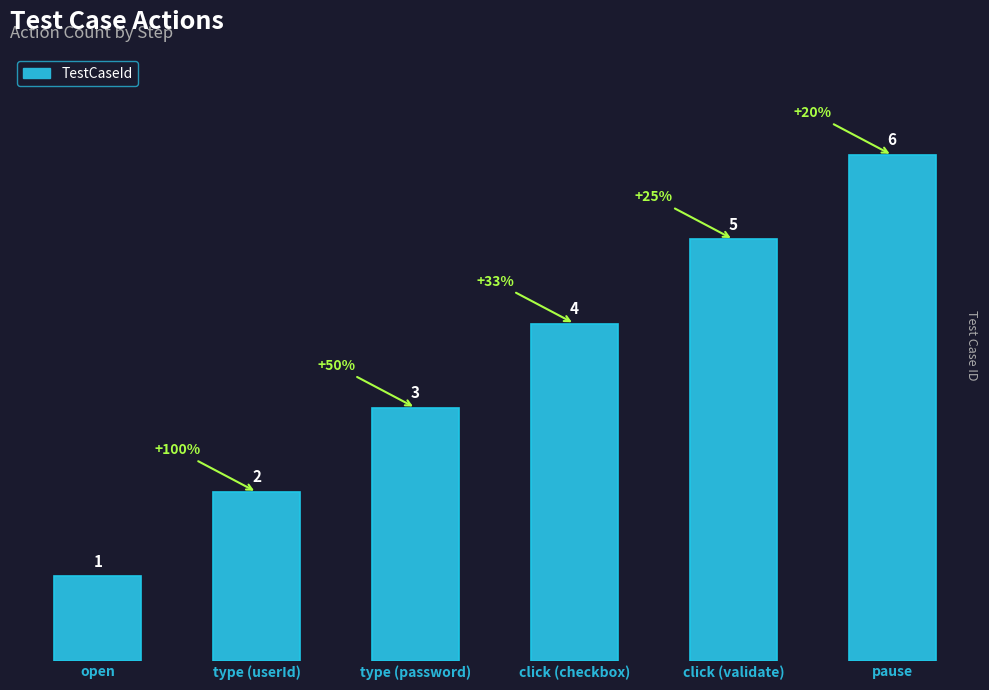

Which category has the highest value across all series?

pause